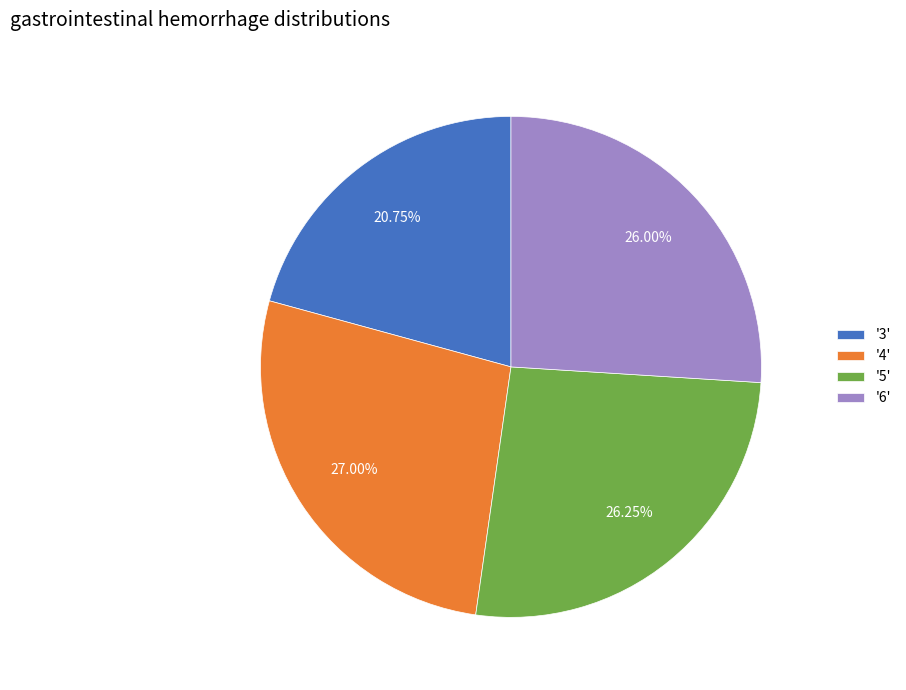

To the nearest percent, what is the difference between the largest and smallest slice percentages?

6%